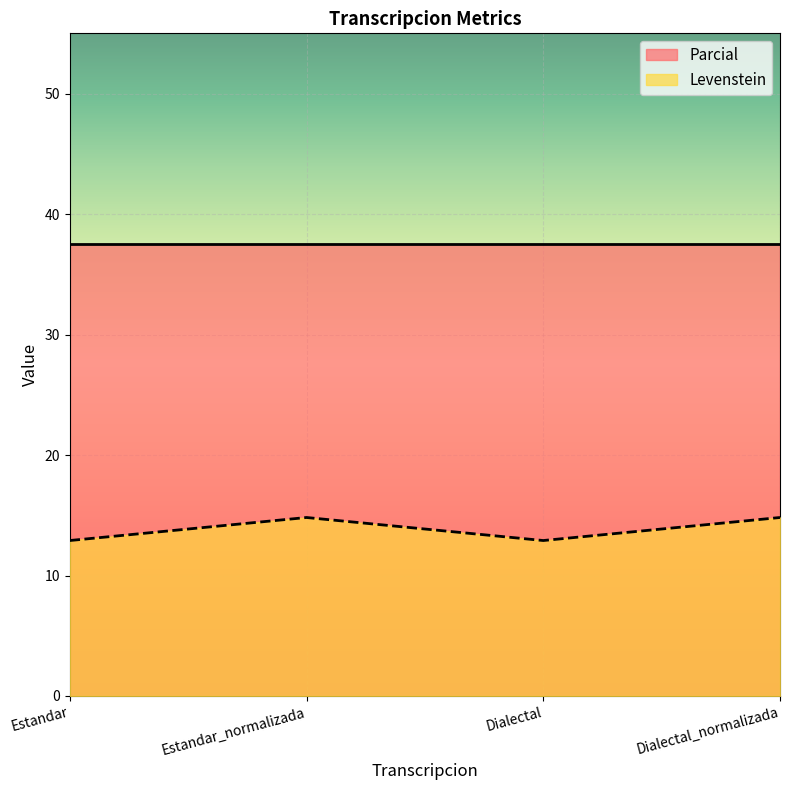

At Estandar, list the series in order from largest to smallest.

Parcial, Levenstein